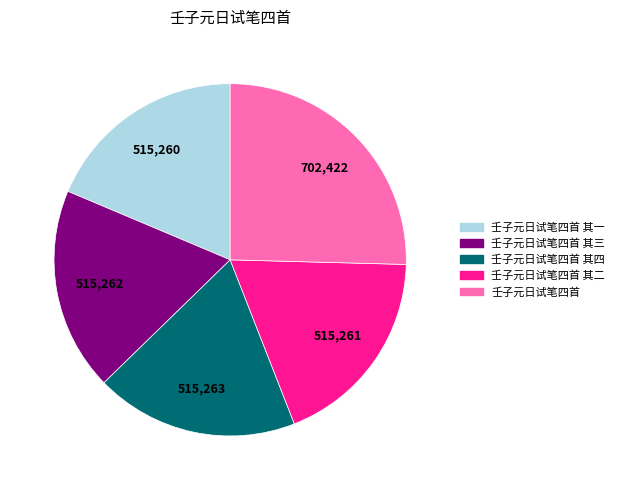

Is the sum of 壬子元日试笔四首 其三 and 壬子元日试笔四首 其四 greater than half?

No